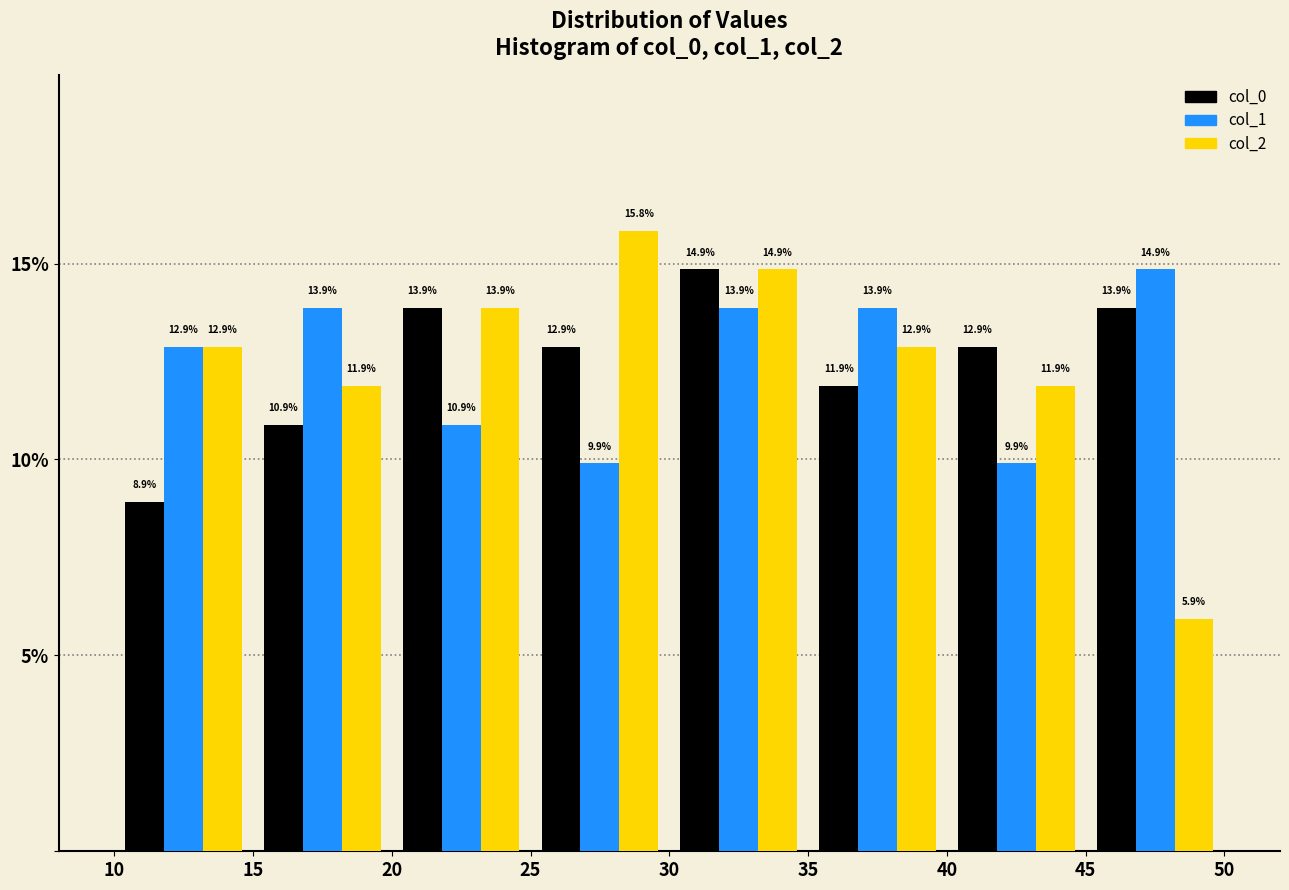

Reading left to right, transcribe this chart: for each range on the x-axis, give the height of each series' bar.

10 to 15: col_0=8.9	col_1=12.9	col_2=12.9
15 to 20: col_0=10.9	col_1=13.9	col_2=11.9
20 to 25: col_0=13.9	col_1=10.9	col_2=13.9
25 to 30: col_0=12.9	col_1=9.9	col_2=15.8
30 to 35: col_0=14.9	col_1=13.9	col_2=14.9
35 to 40: col_0=11.9	col_1=13.9	col_2=12.9
40 to 45: col_0=12.9	col_1=9.9	col_2=11.9
45 to 50: col_0=13.9	col_1=14.9	col_2=5.9